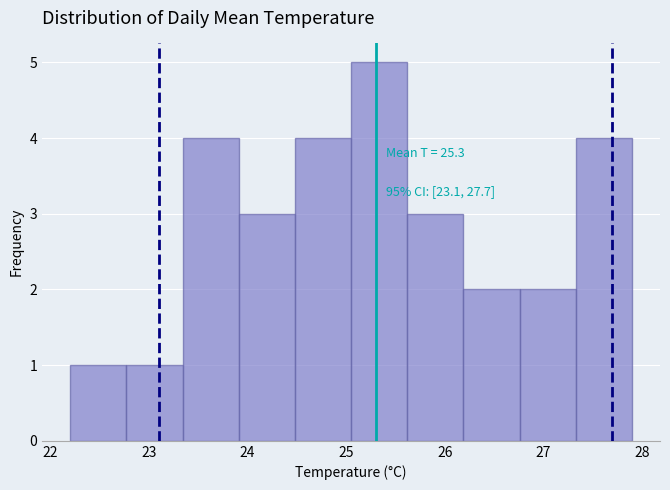

Over which range of the x-axis is the bar tallest?

25.05 to 25.62